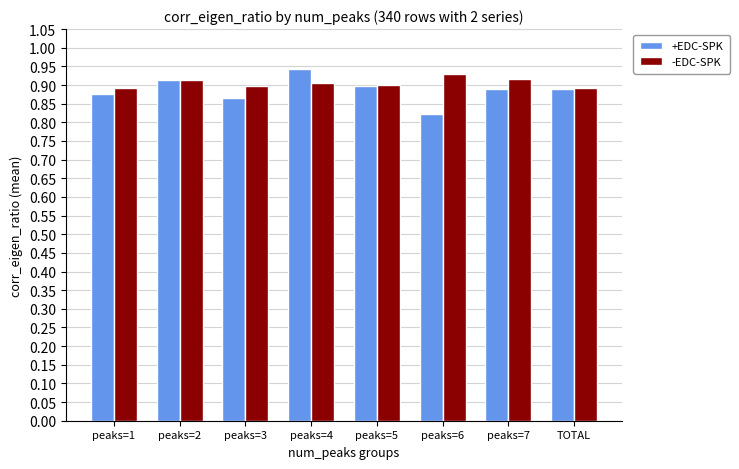

What is the sum of all +EDC-SPK values?

7.1